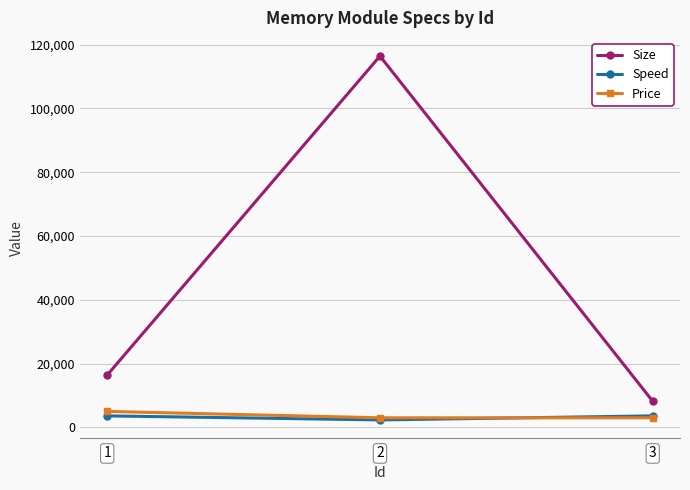

The value of Price at 1 is 5000. True or false?

True